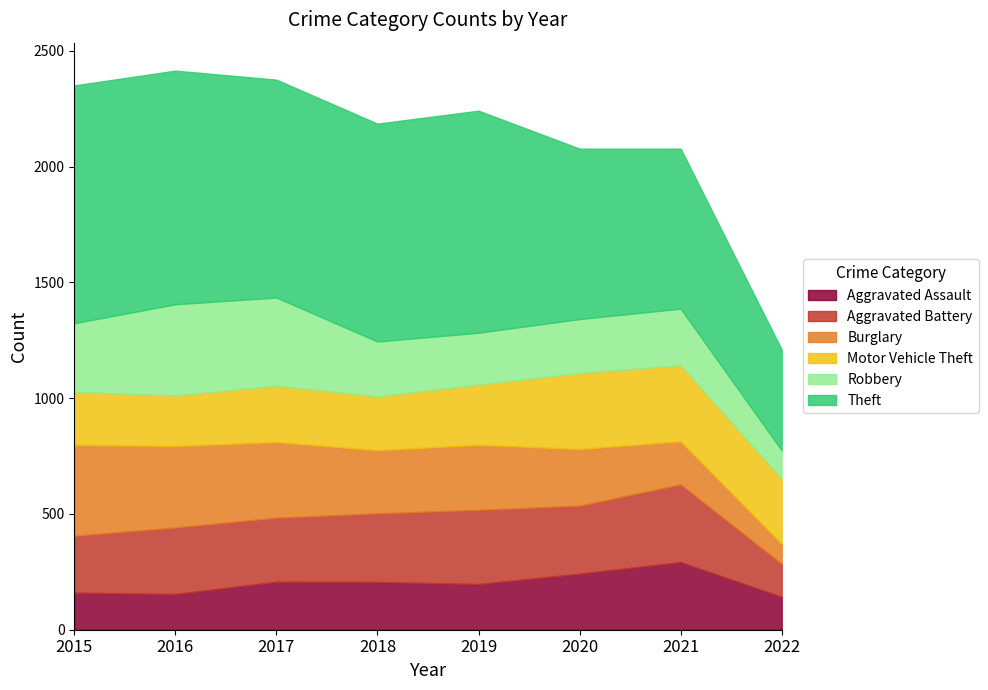

Rank the series by their maximum value, from highest to lowest.

Theft, Robbery, Burglary, Aggravated Battery, Motor Vehicle Theft, Aggravated Assault